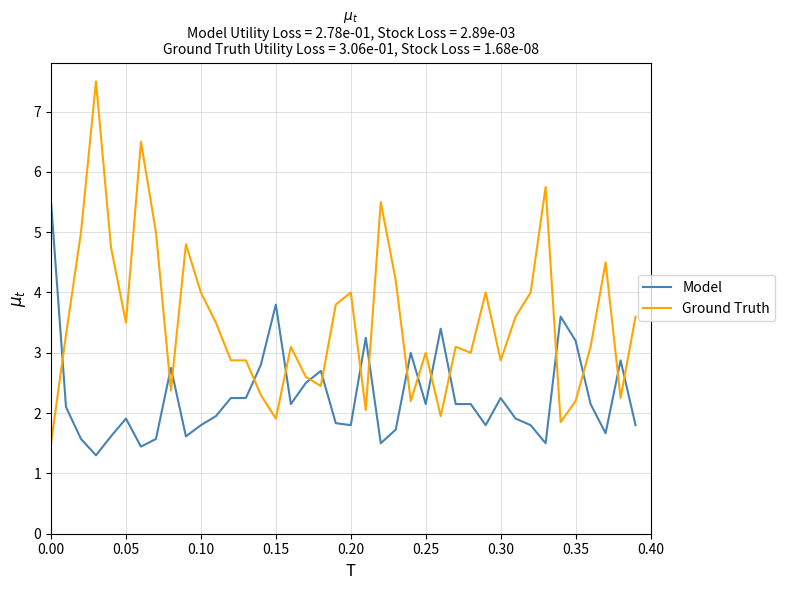

What is the minimum value shown in the chart?

1.3